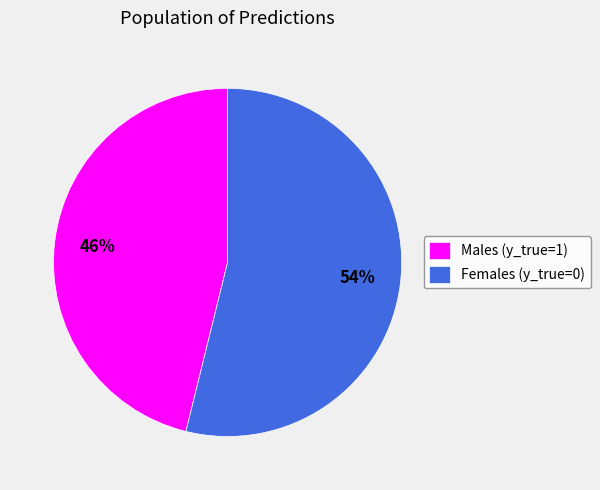

Rank the categories by value from highest to lowest.

Females (y_true=0), Males (y_true=1)